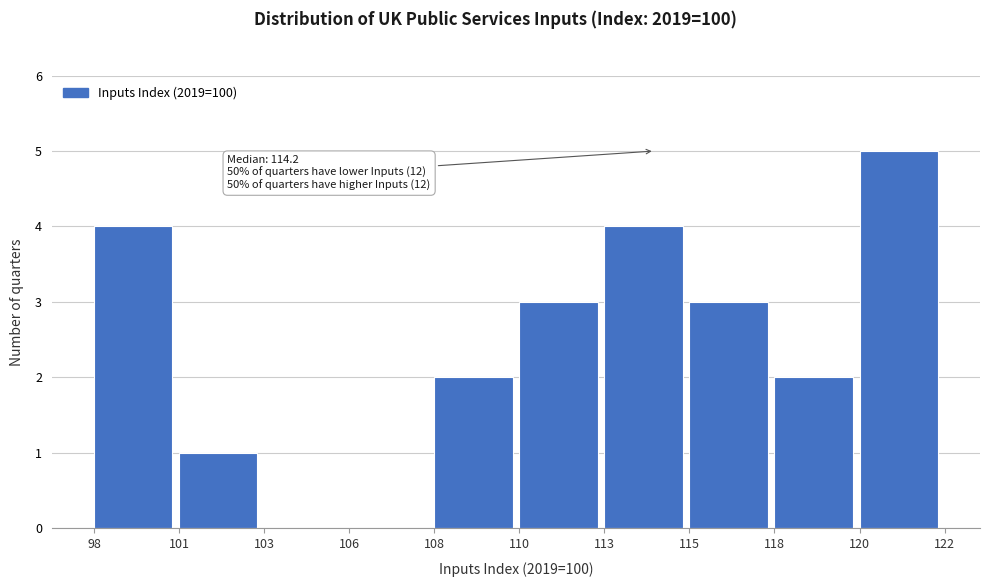

Reading left to right, what are all the values shown in this chart?

98=4	101=1	103=0	106=0	108=2	110=3	113=4	115=3	118=2	120=5